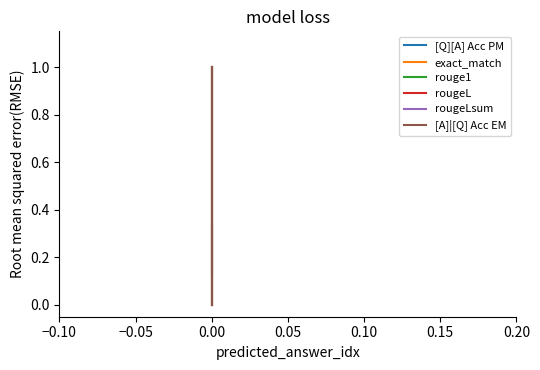

What is the difference between the exact_match values at −0.10 and 0.00?

1.0